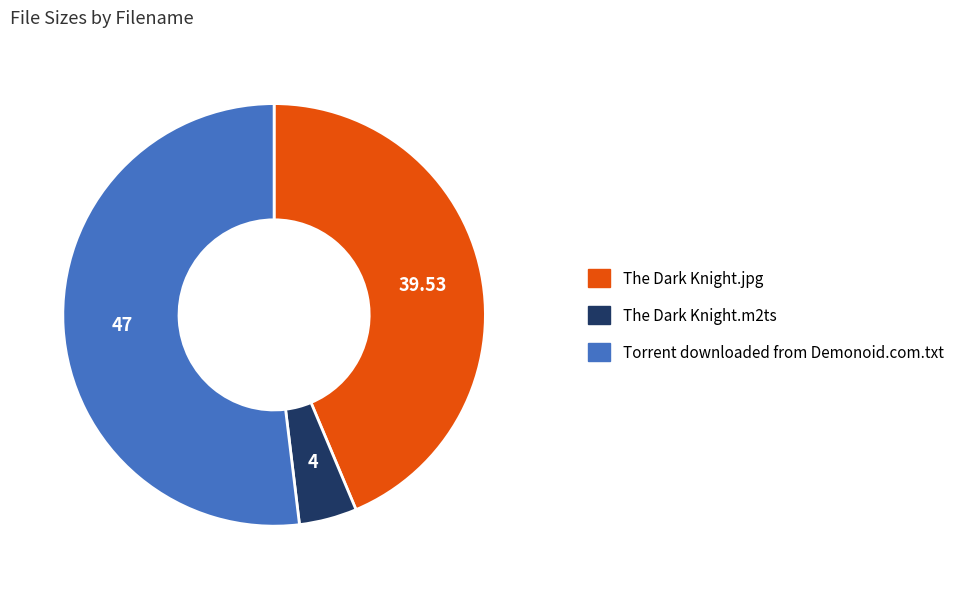

Which category accounts for the majority?

Torrent downloaded from Demonoid.com.txt